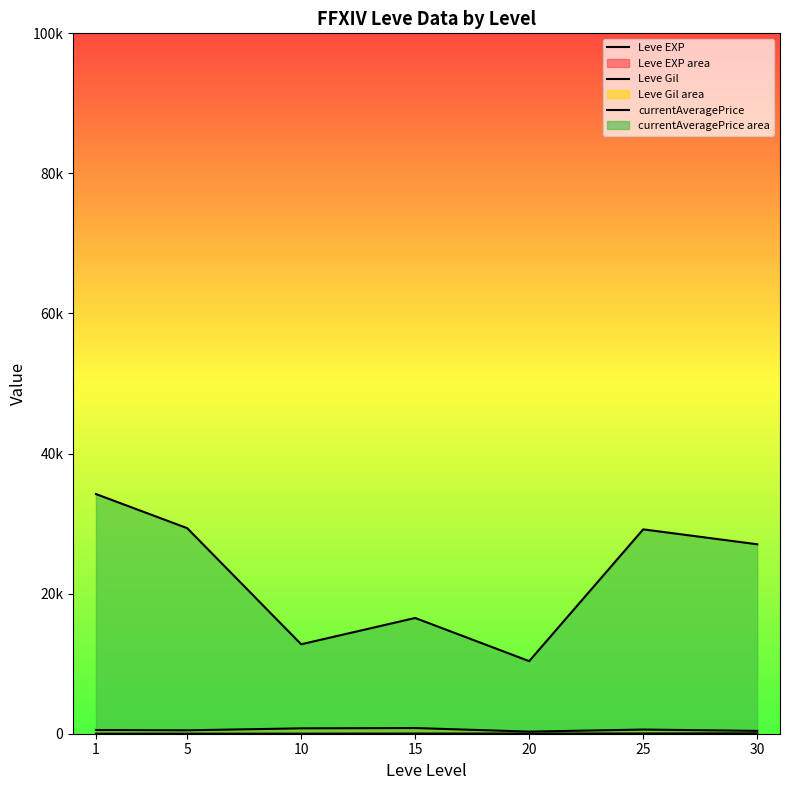

Rank the series at 1 from lowest to highest value.

Leve EXP, Leve Gil, currentAveragePrice